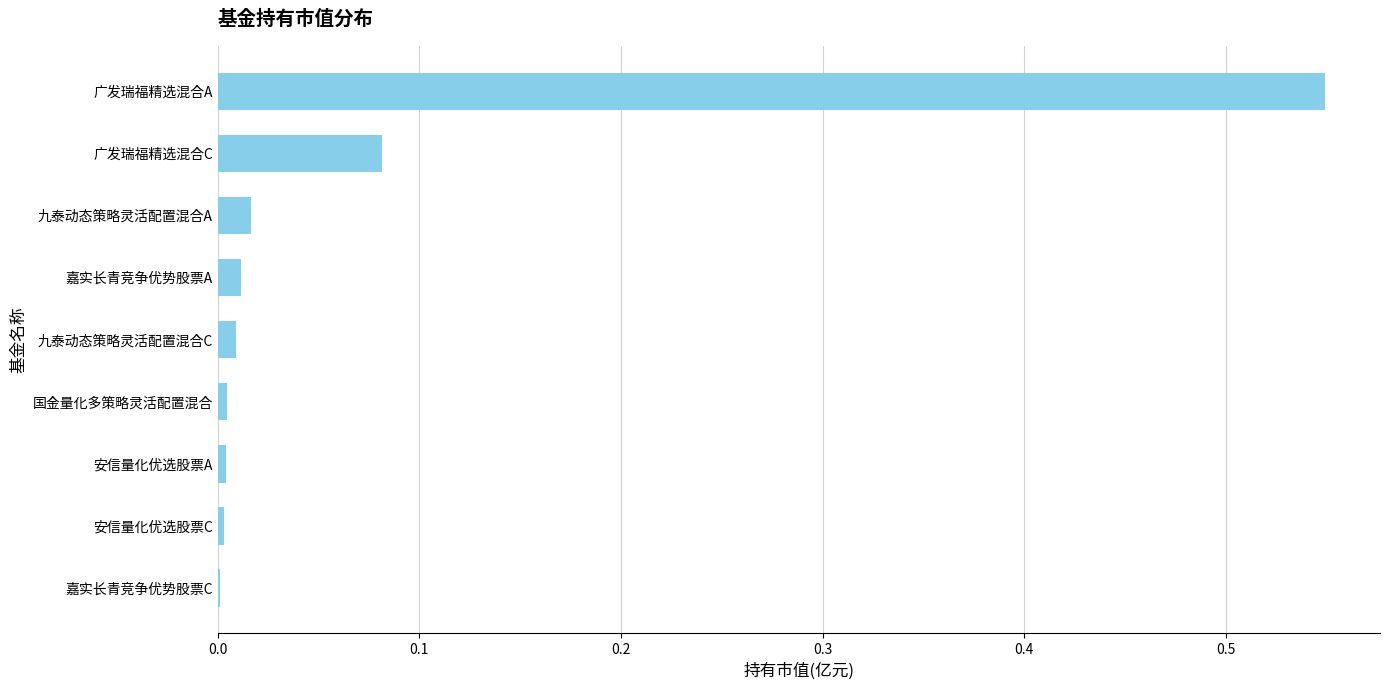

Are the bars grouped side by side (vs. stacked)?

No